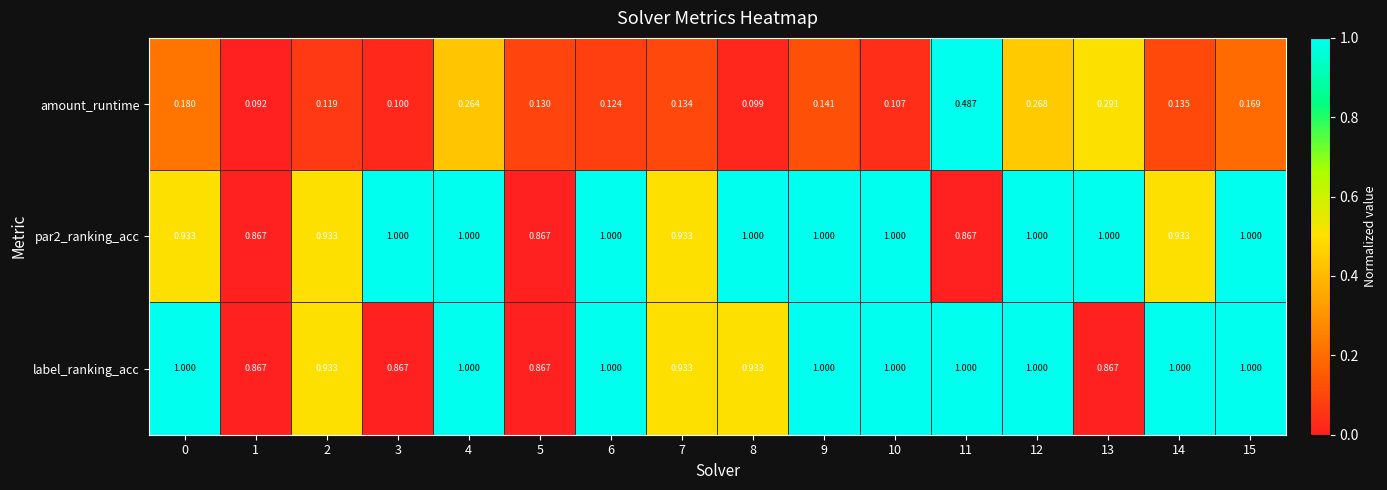

Which series has the widest spread of values?

amount_runtime